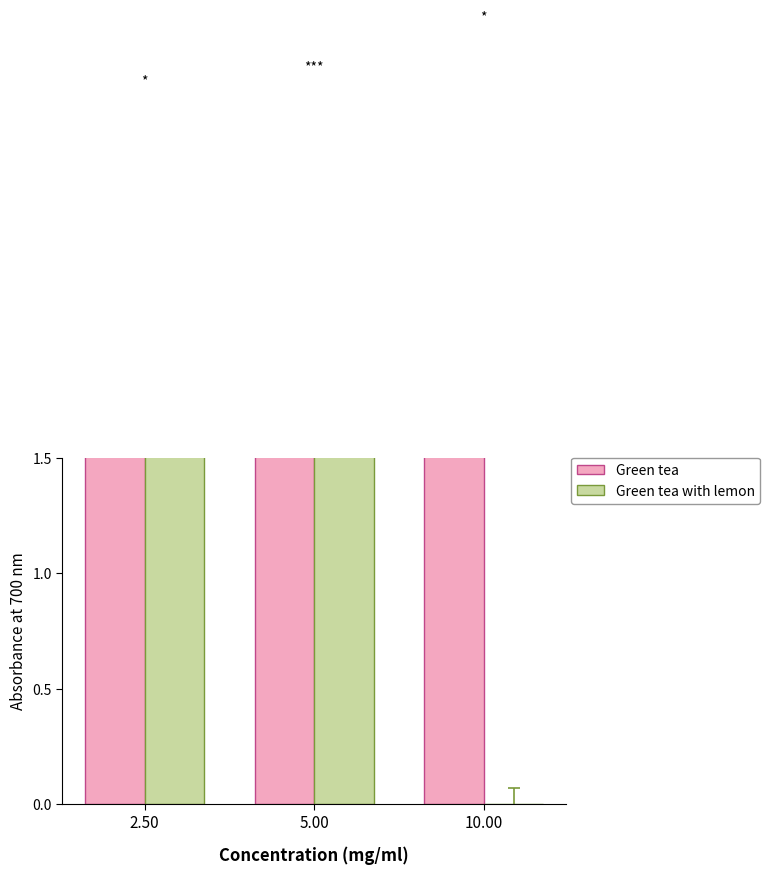

What is the label of the 1st bar from the right?

10.00